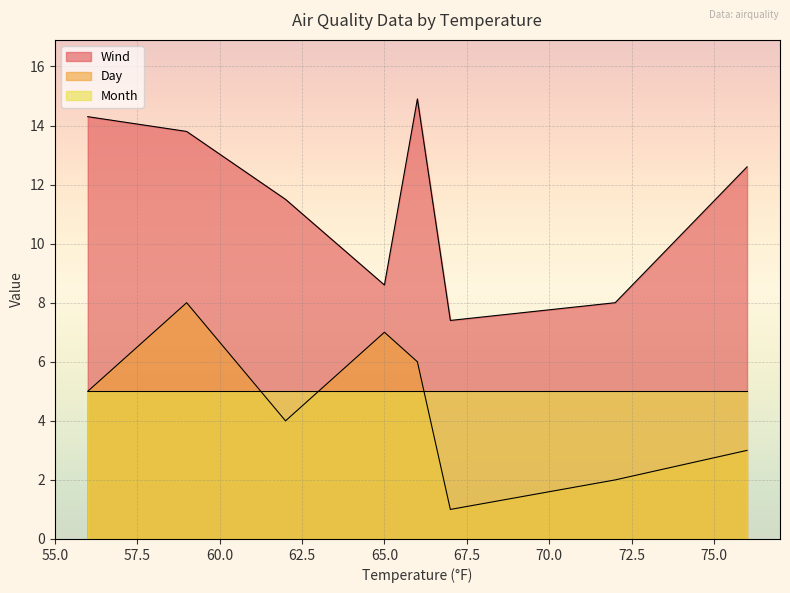

How many data points in Day are above 5?

3